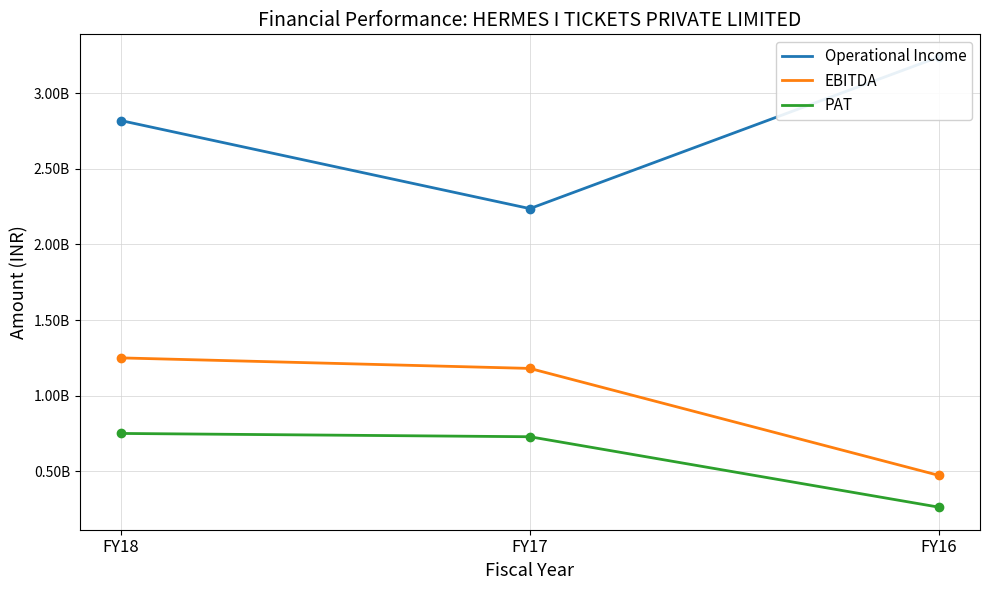

At how many categories does at least one series exceed 2803752596?

2